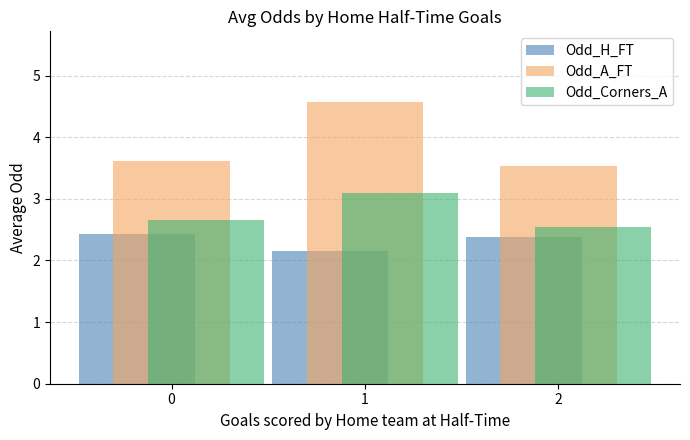

What is the maximum value for Odd_Corners_A?

3.1